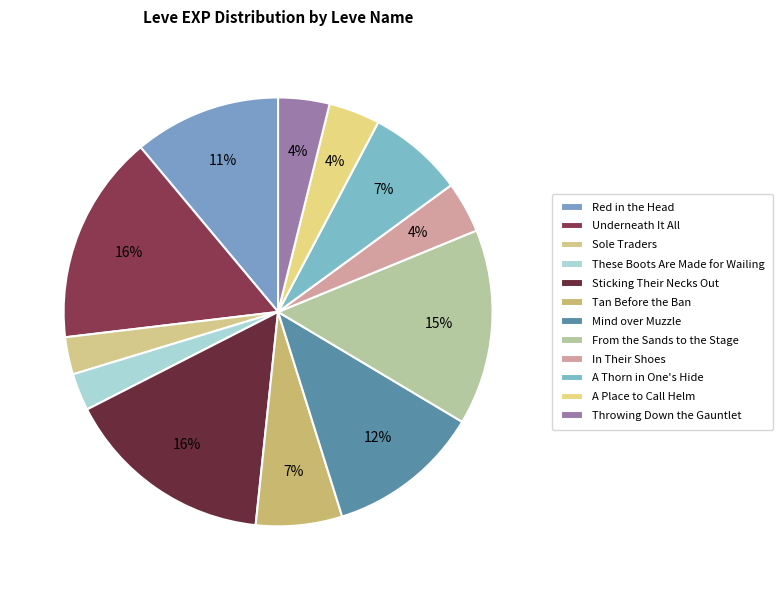

To the nearest percent, what is the combined percentage of Red in the Head and Throwing Down the Gauntlet?

15%